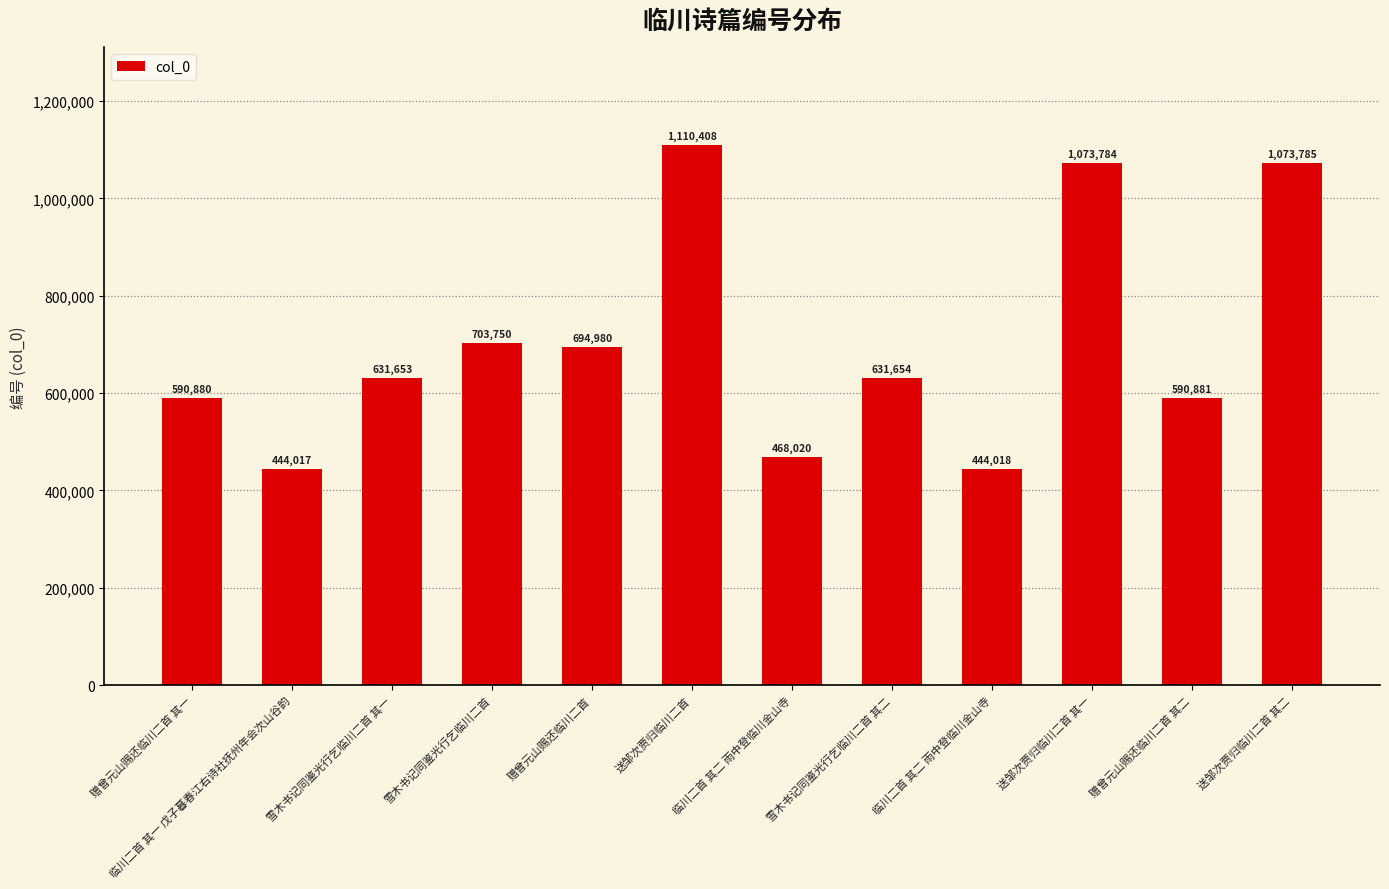

What is the smallest value displayed?

444017